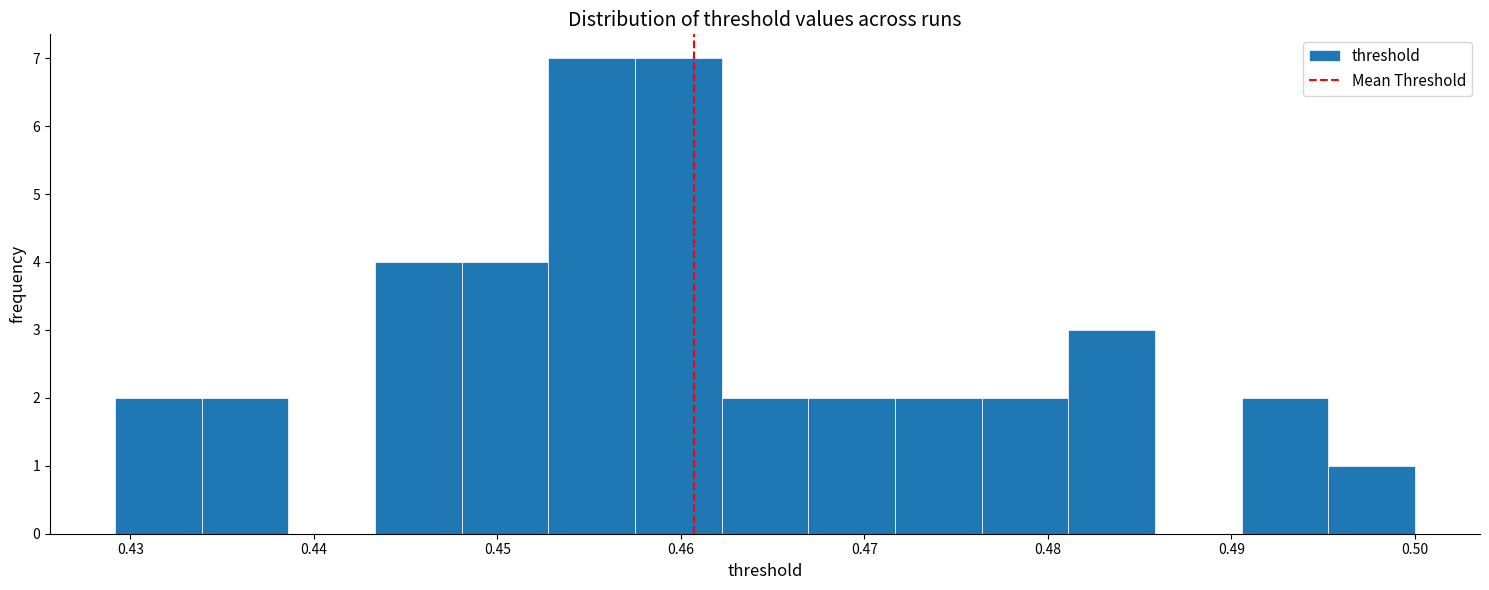

Reading left to right, list every bar in this chart as the range it spans on the x-axis followed by its height. Neither the bar edges nor the heights are printed on the chart, so give them approximately, as read against the axes.

0.429 to 0.434: 2
0.434 to 0.439: 2
0.439 to 0.443: 0
0.443 to 0.448: 4
0.448 to 0.453: 4
0.453 to 0.458: 7
0.458 to 0.462: 7
0.462 to 0.467: 2
0.467 to 0.472: 2
0.472 to 0.476: 2
0.476 to 0.481: 2
0.481 to 0.486: 3
0.486 to 0.491: 0
0.491 to 0.495: 2
0.495 to 0.500: 1